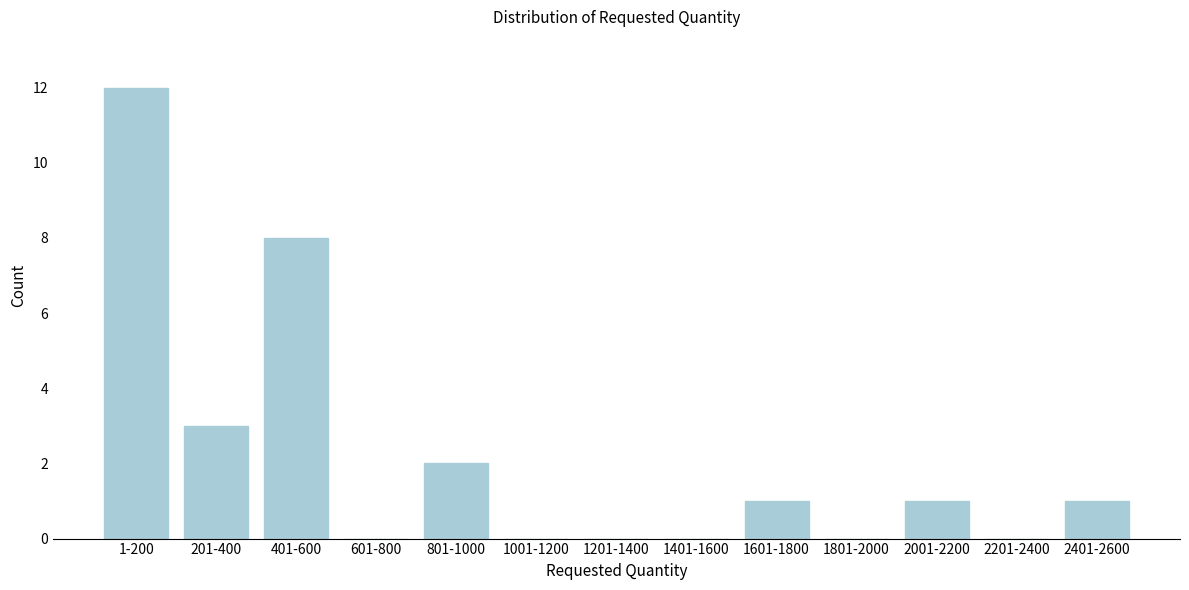

Reading left to right, list all the values displayed in this chart.

1-200=12	201-400=3	401-600=8	601-800=0	801-1000=2	1001-1200=0	1201-1400=0	1401-1600=0	1601-1800=1	1801-2000=0	2001-2200=1	2201-2400=0	2401-2600=1